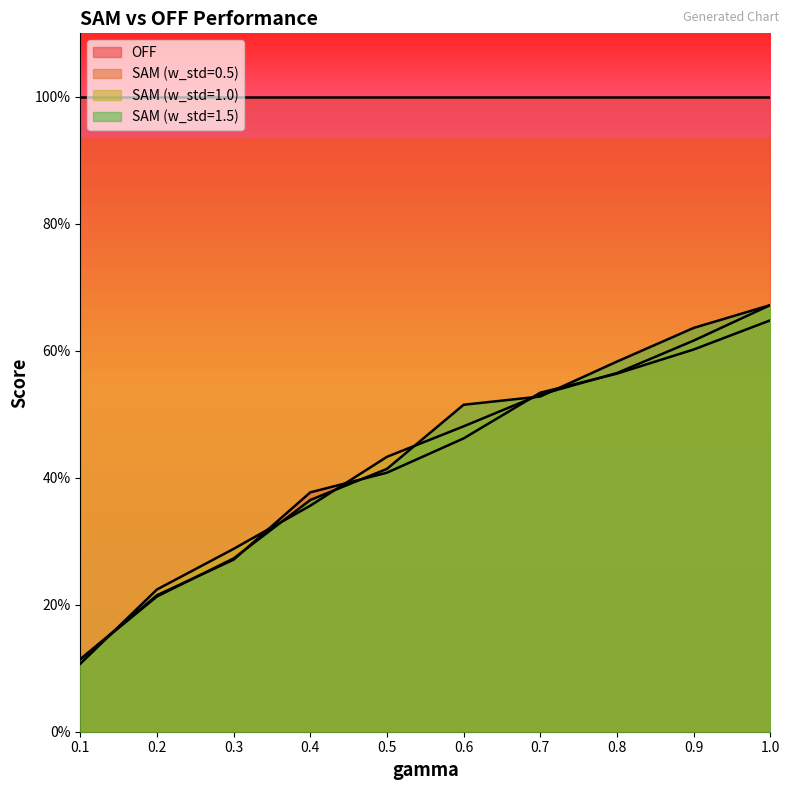

The SAM (w_std=1.0) series shows 0.6 at 0.5. True or false?

False